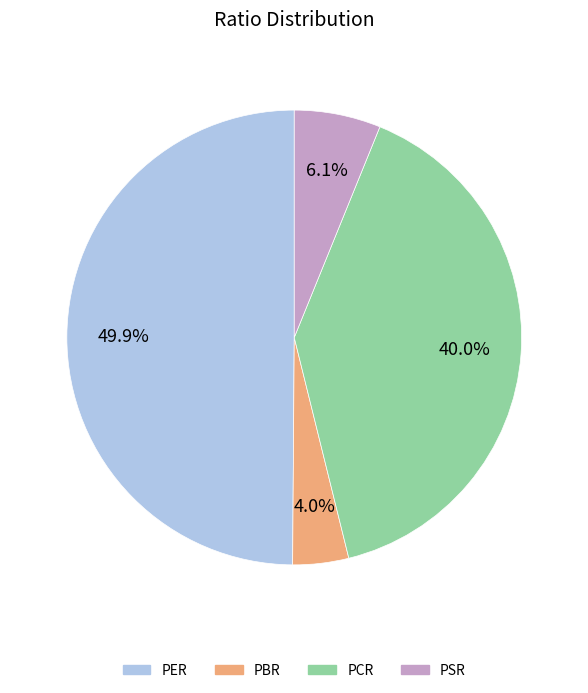

What percentage is the PSR slice, to the nearest percent?

6%